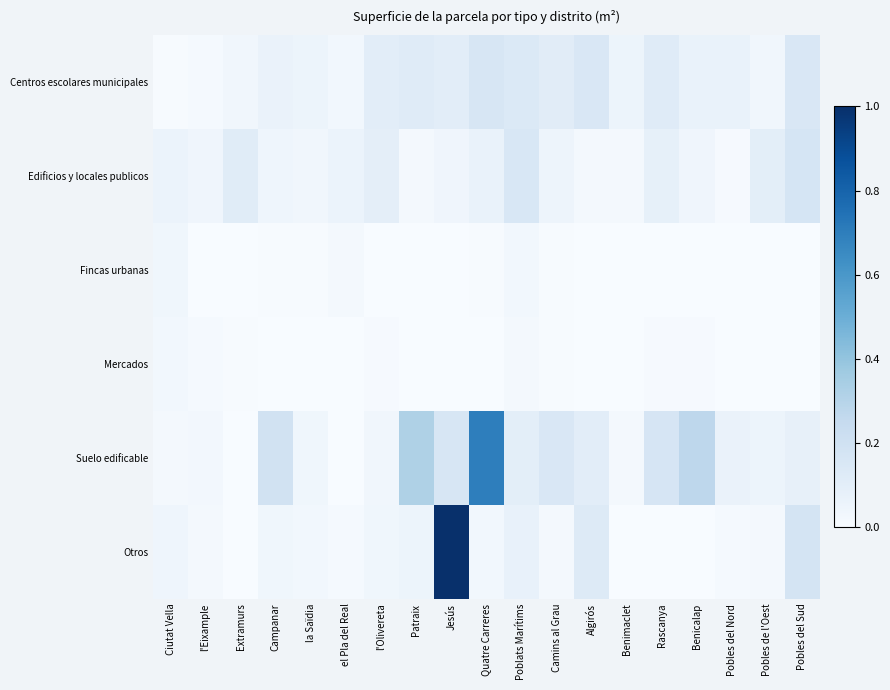

How many distinct data groups are displayed?

6